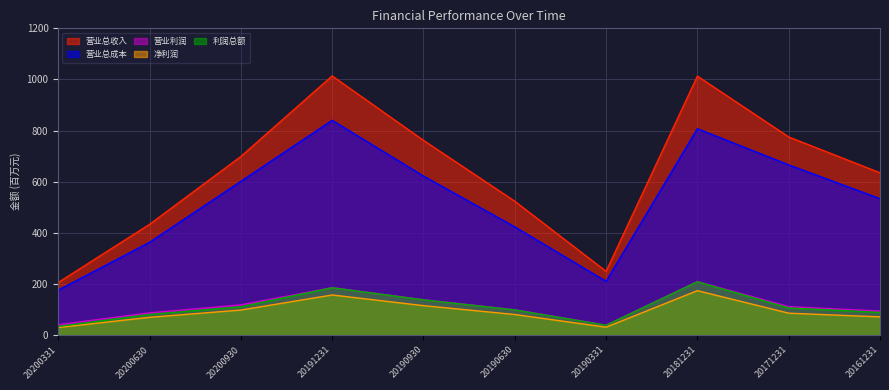

What is the difference between the second highest and minimum values in the 营业利润 series?

146.8